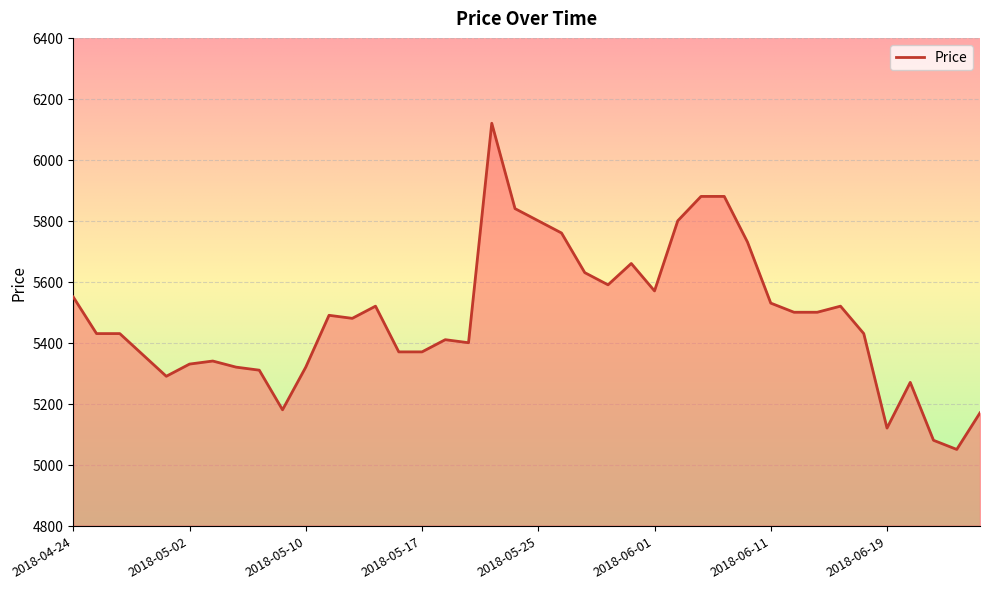

What is the minimum value shown in the chart?

5050